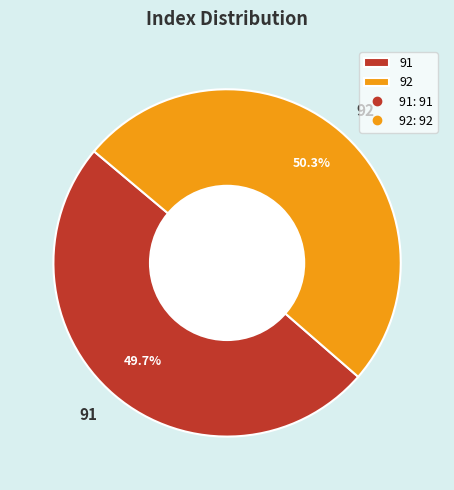

How many slices are in this pie chart?

2